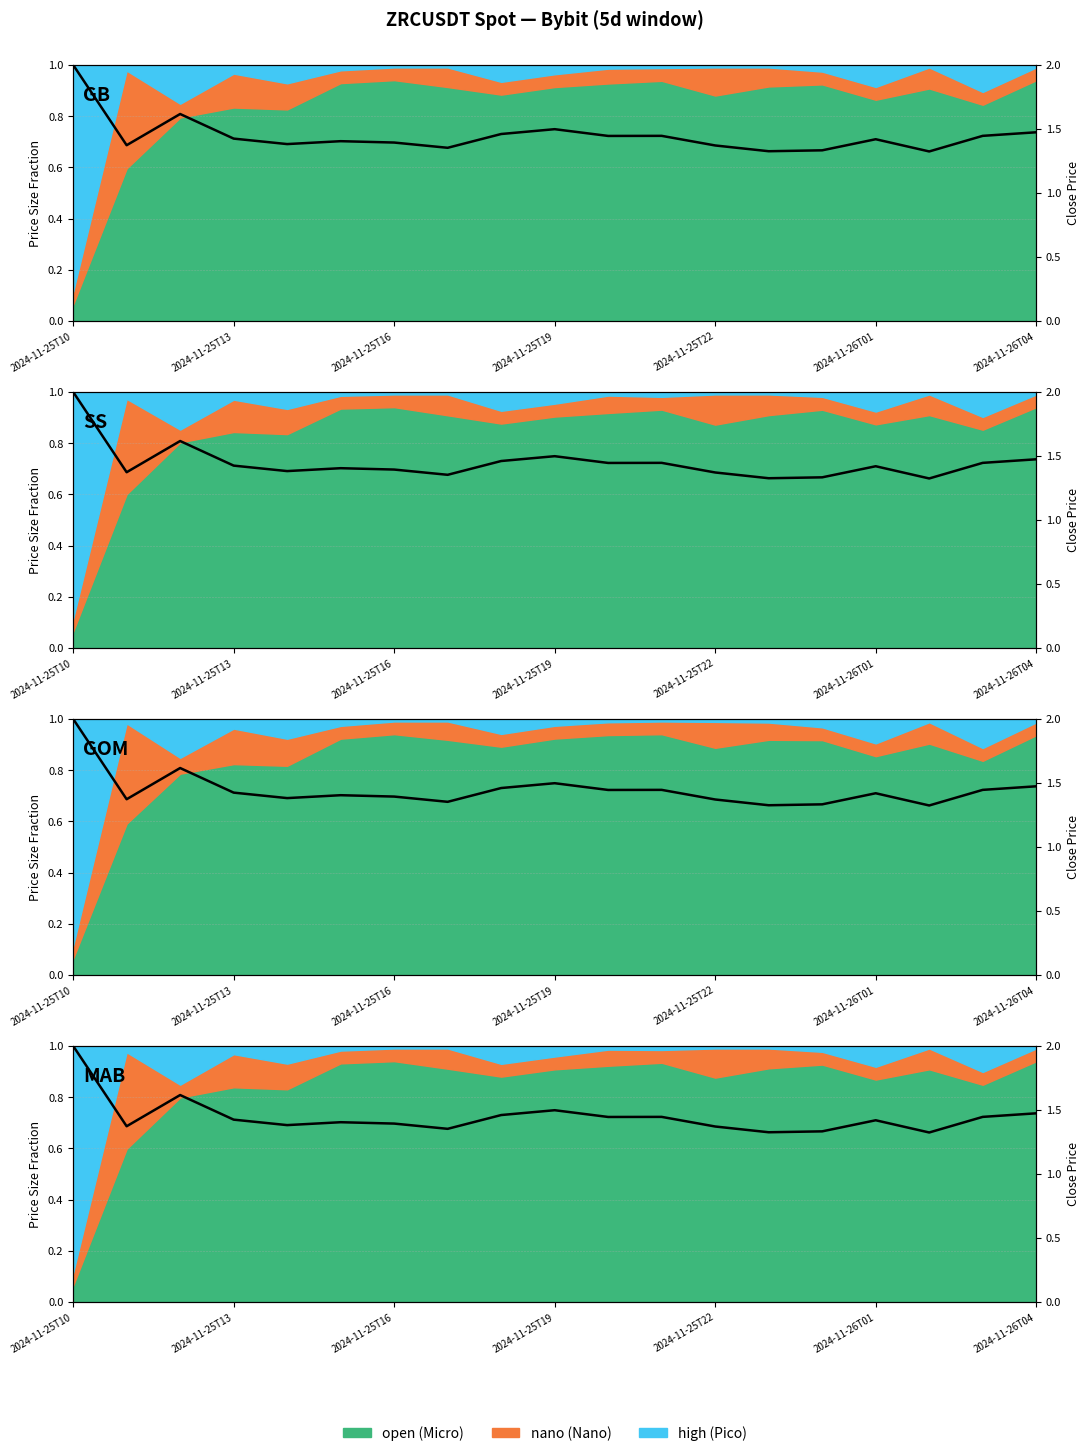

Where is the data nearest to the value 1?

16